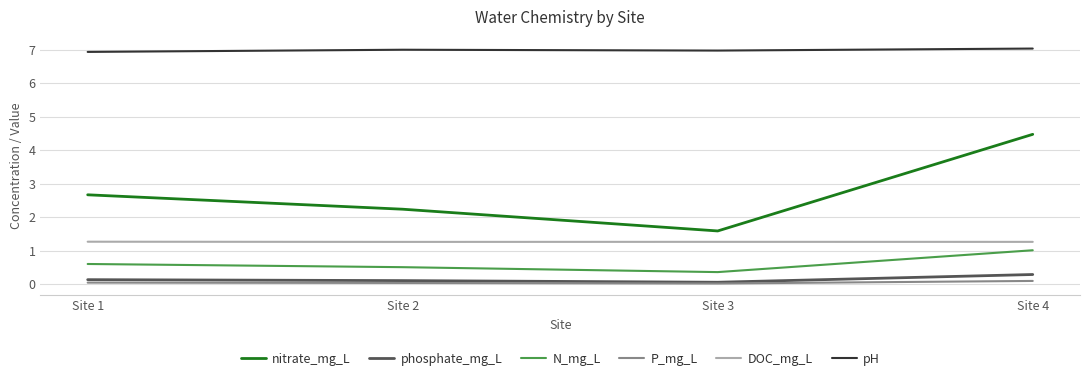

At which category is the sum across all series the highest?

Site 4